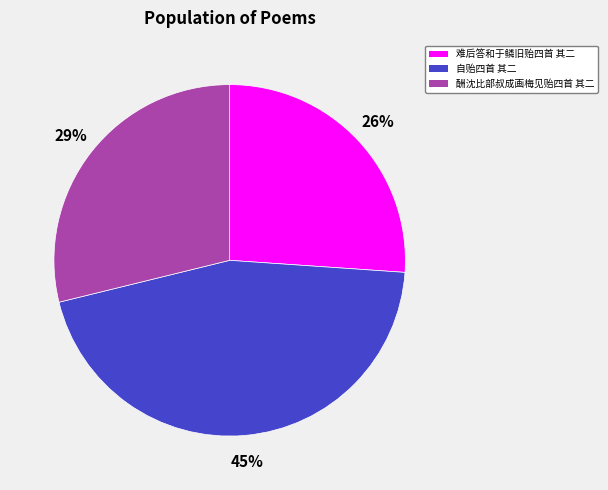

Which category has the biggest portion of the pie?

自贻四首 其二